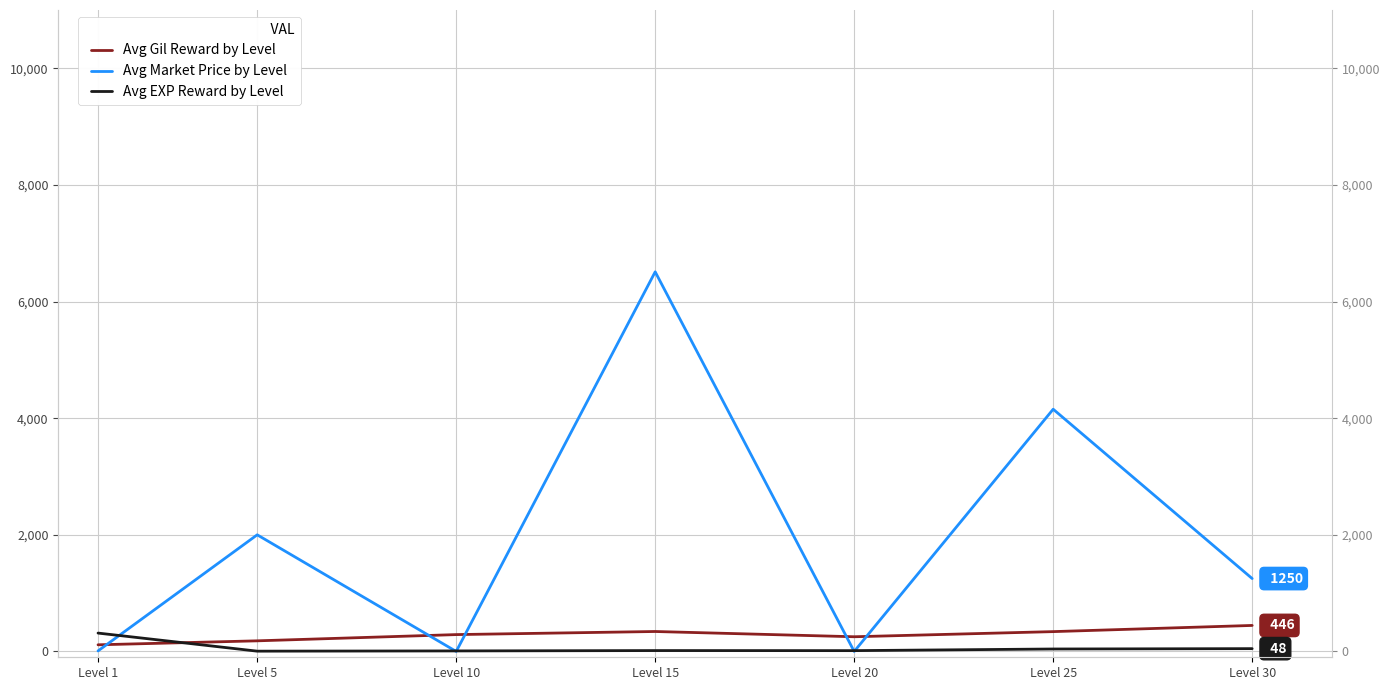

Where is the first local maximum for Avg Market Price by Level?

Level 5